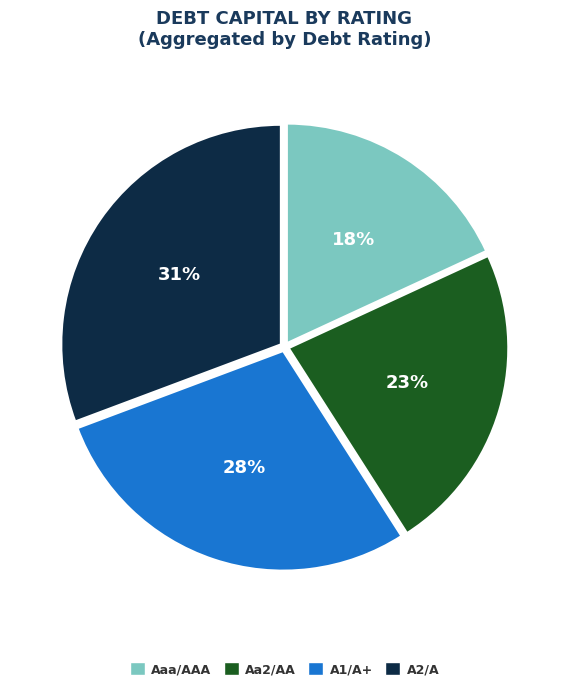

Does any single category account for the majority?

No